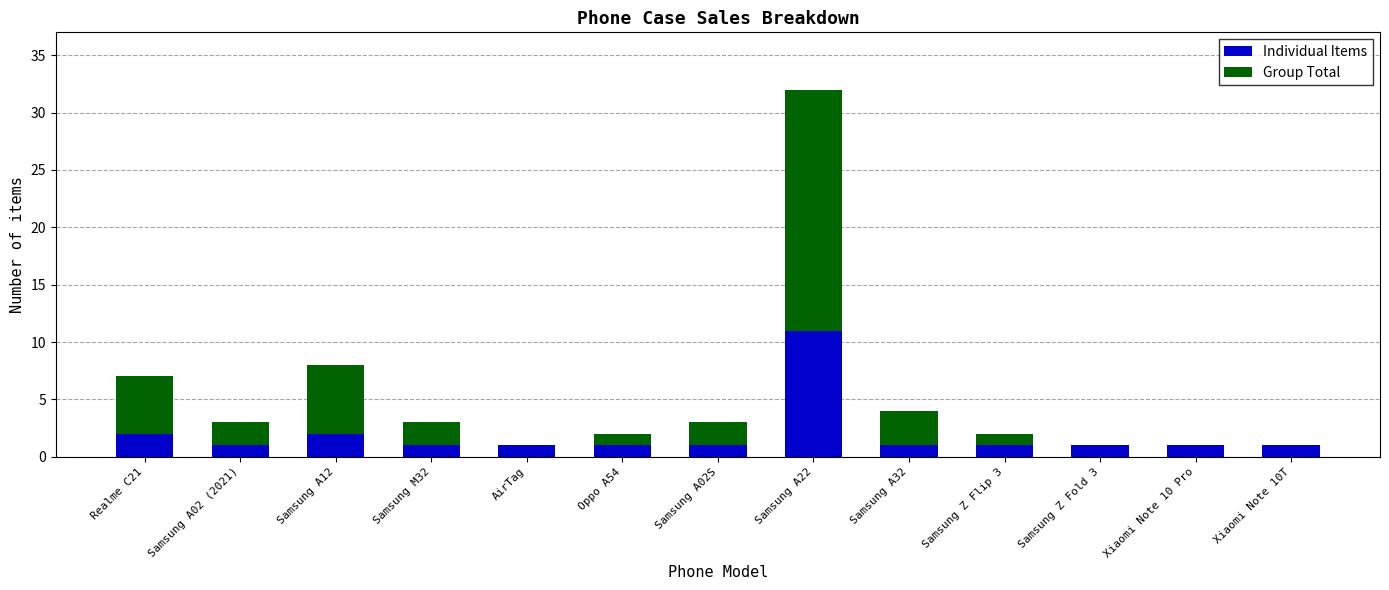

The Individual Items series shows 1 at Samsung M32. True or false?

True